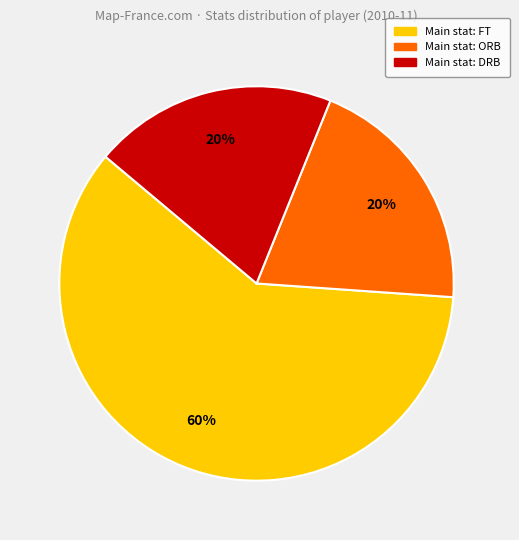

To the nearest percent, what is the difference between the largest and smallest slice percentages?

40%